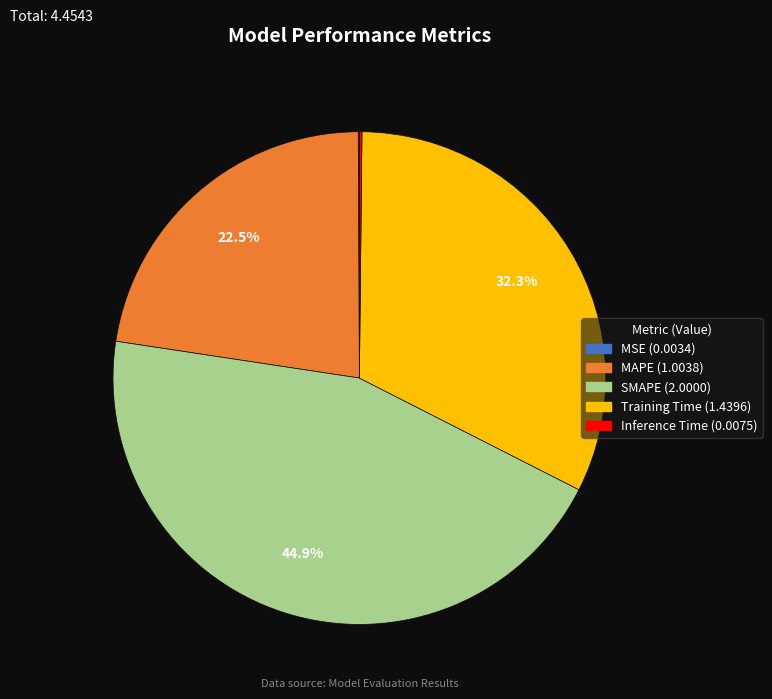

Is there a majority slice in this chart?

No